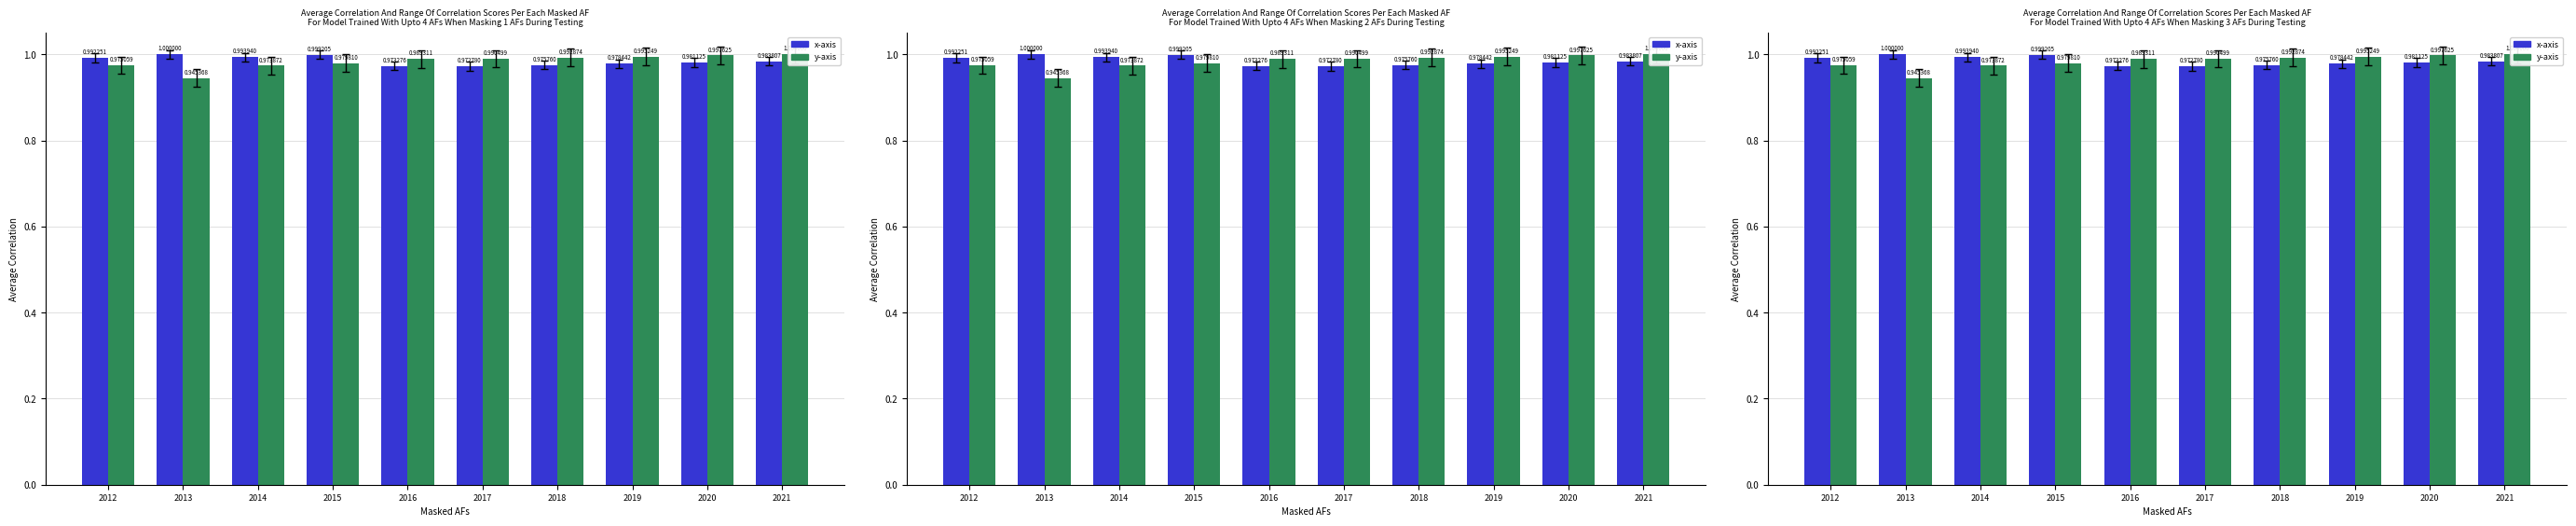

What are all the series names shown in the legend?

x-axis, y-axis